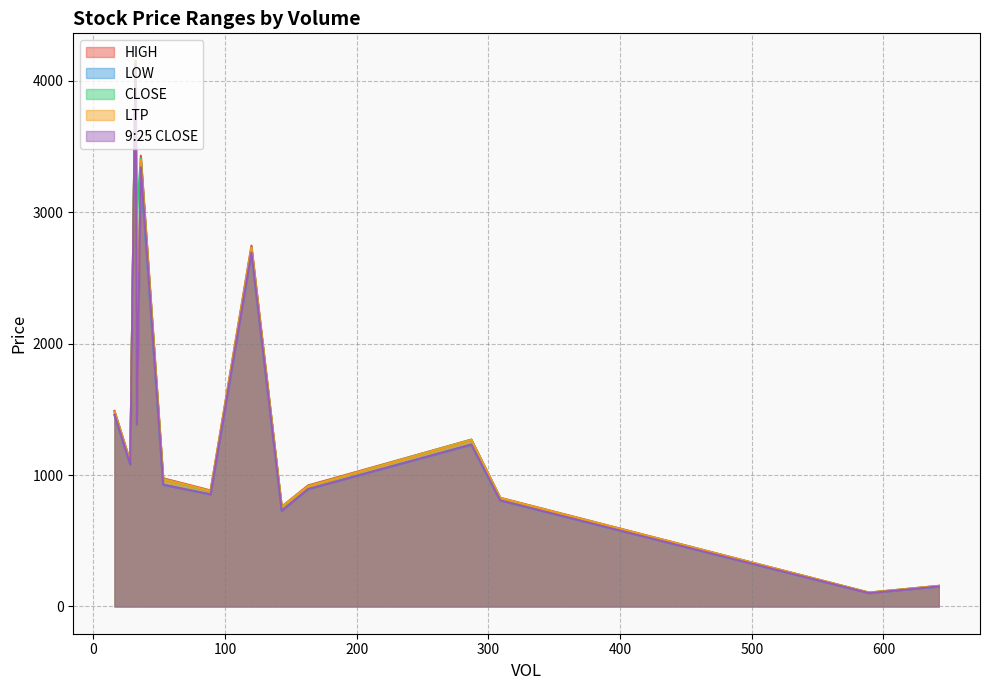

What is the minimum value for LTP?

105.1